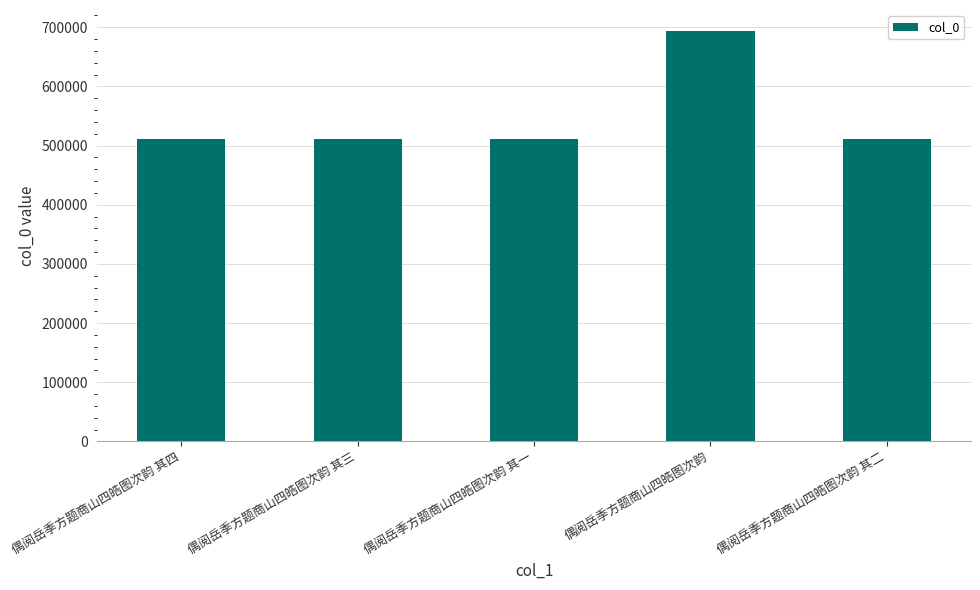

The chart shows a value of 510357 at 偶阅岳季方题商山四皓图次韵 其二. True or false?

True